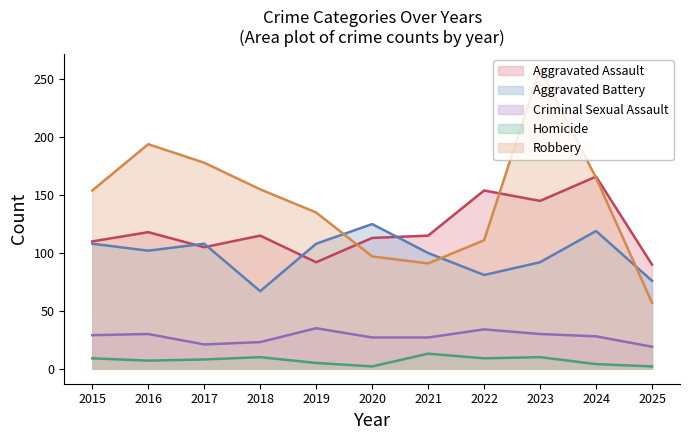

What is the difference between the highest and lowest values at 2015?

145